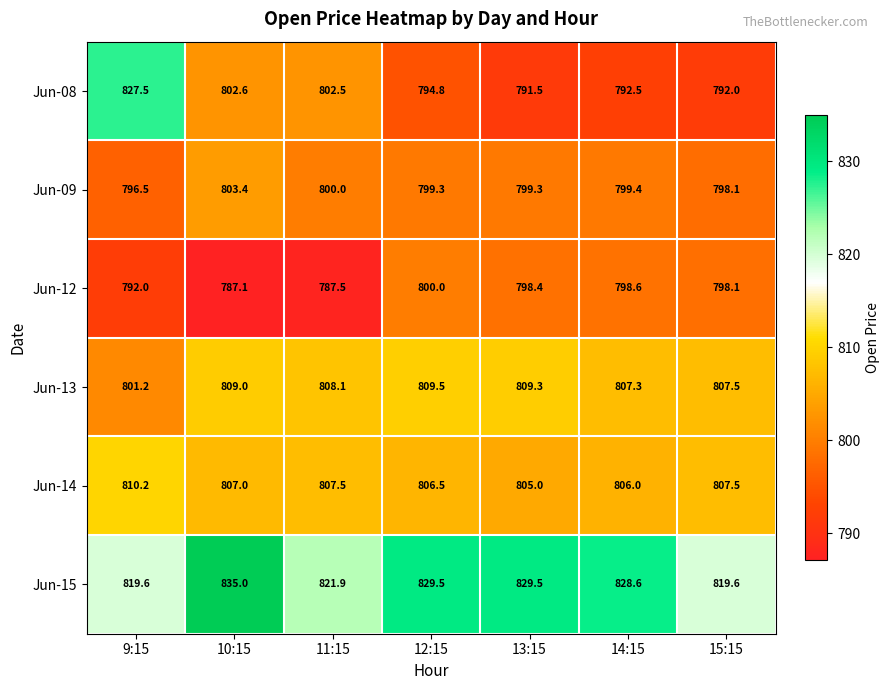

How many values in the Jun-08 series exceed 794?

4